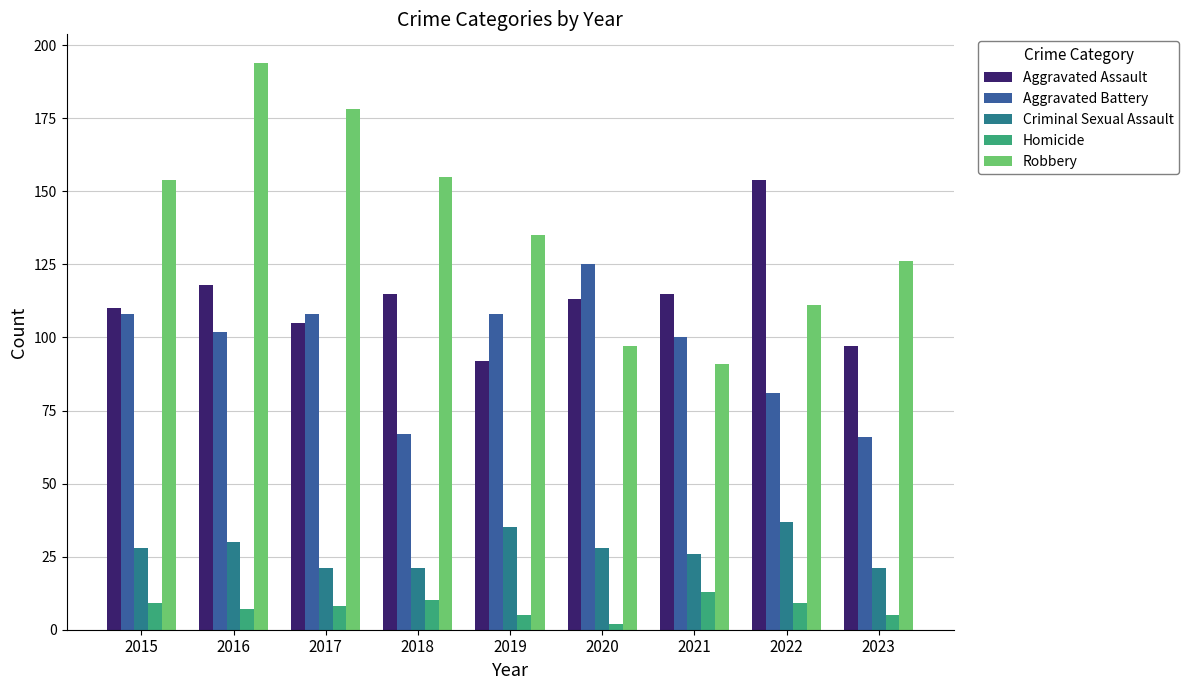

At which label is Aggravated Assault closest to 123?

2016